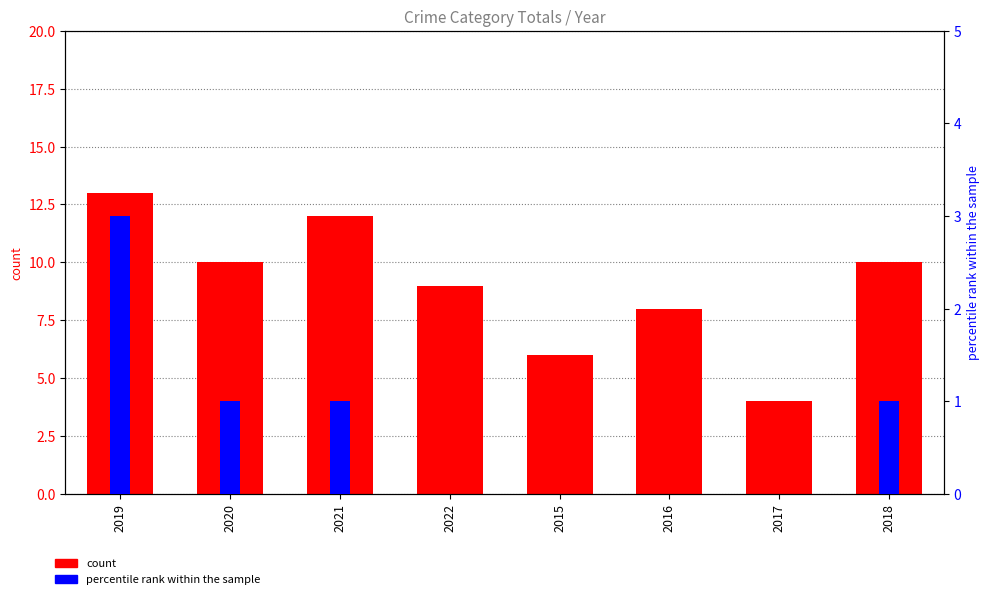

True or false: count has a value of 9 at 2022.

True